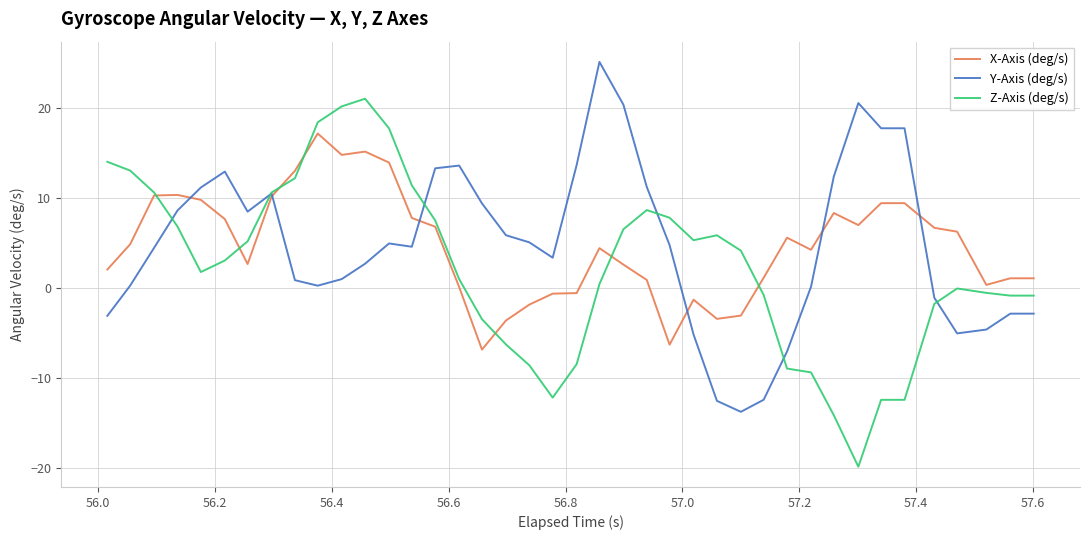

What is the maximum value for Z-Axis (deg/s)?

21.0